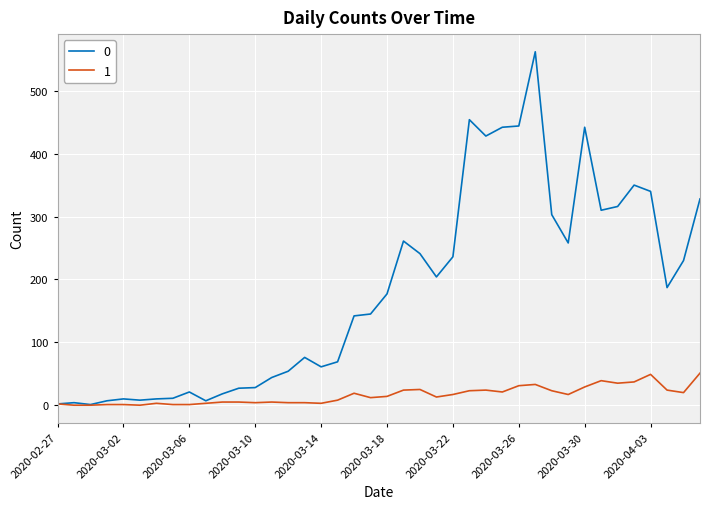

What is the greatest value displayed?

562